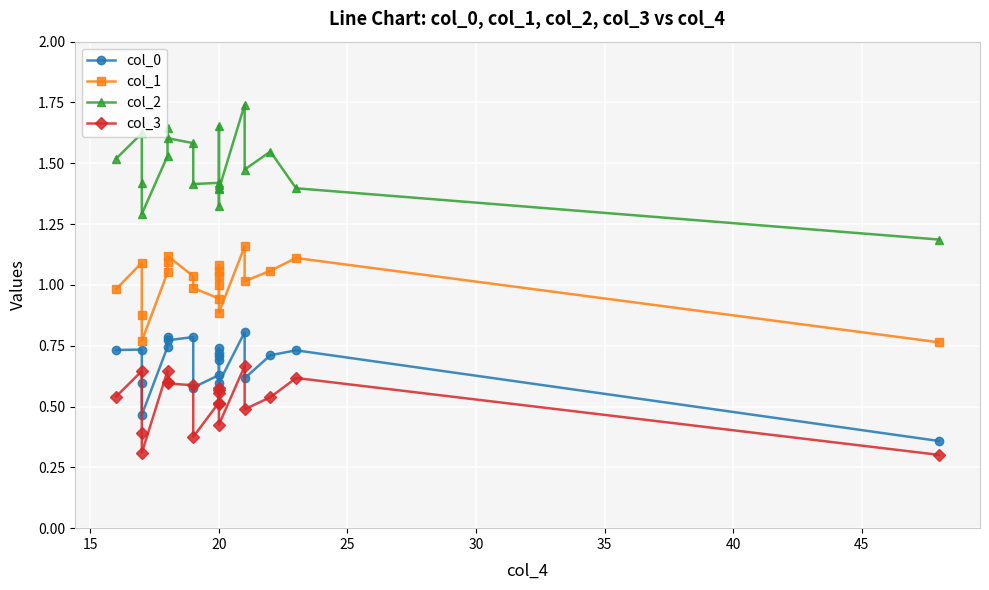

How many values in the col_1 series are below 1?

7